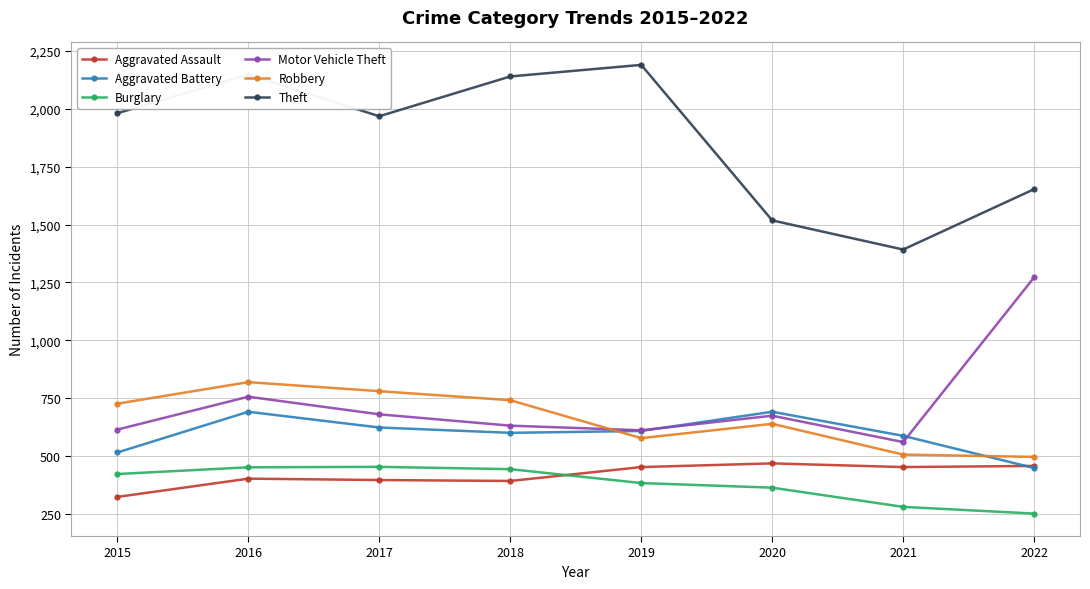

Between 2015 and 2022, which series saw the biggest shift?

Motor Vehicle Theft